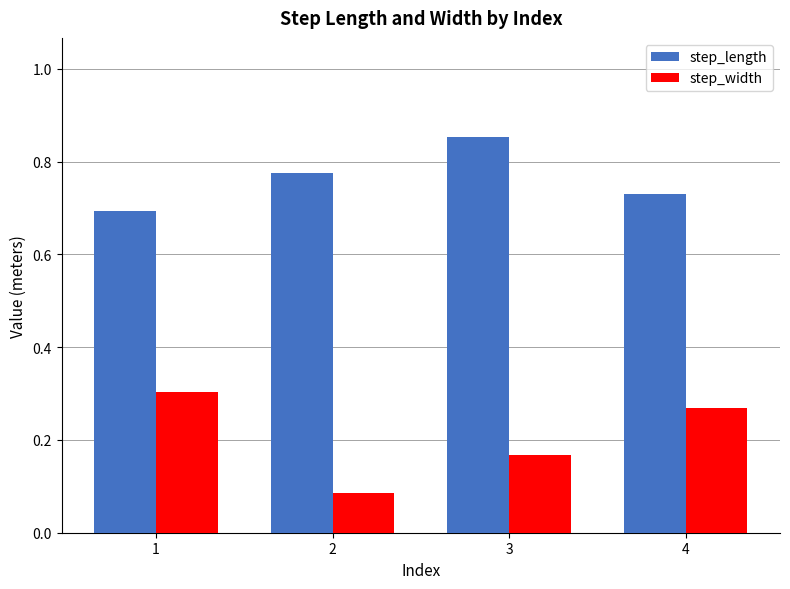

List the series in order of their overall mean, highest first.

step_length, step_width